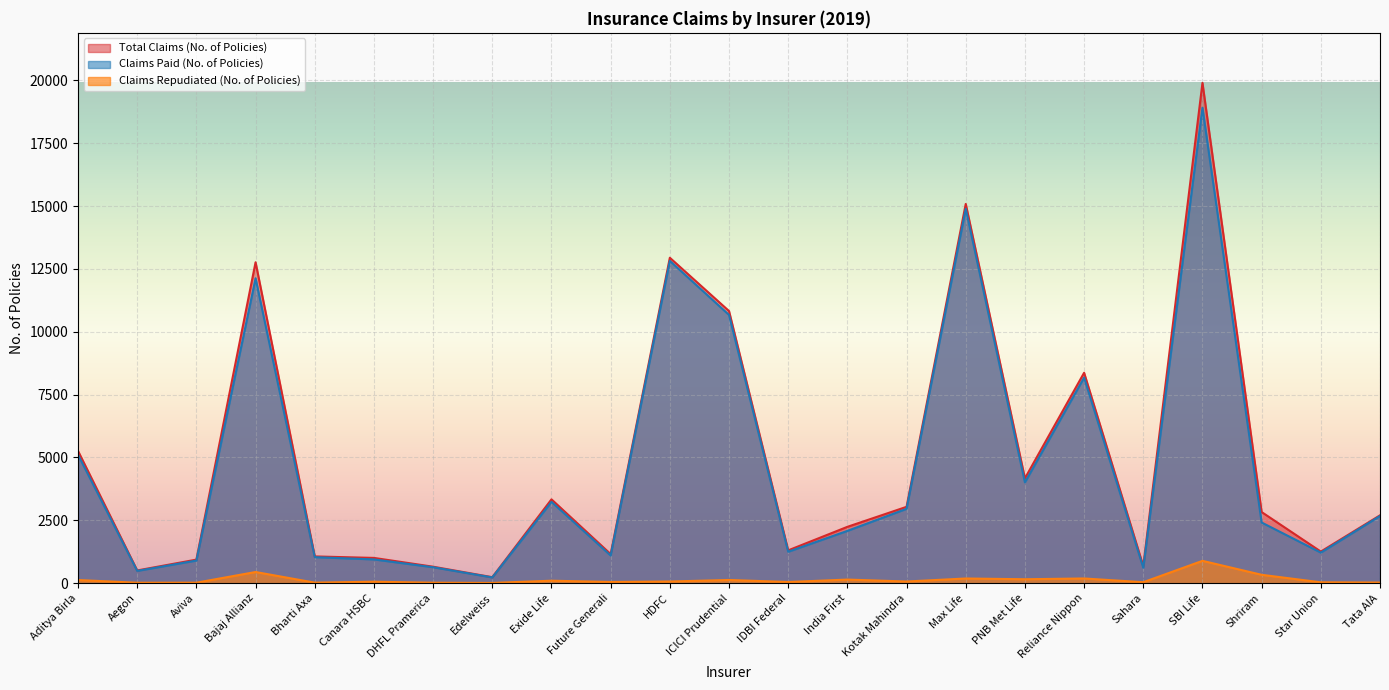

How many data points in Claims Repudiated (No. of Policies) are above 67?

10